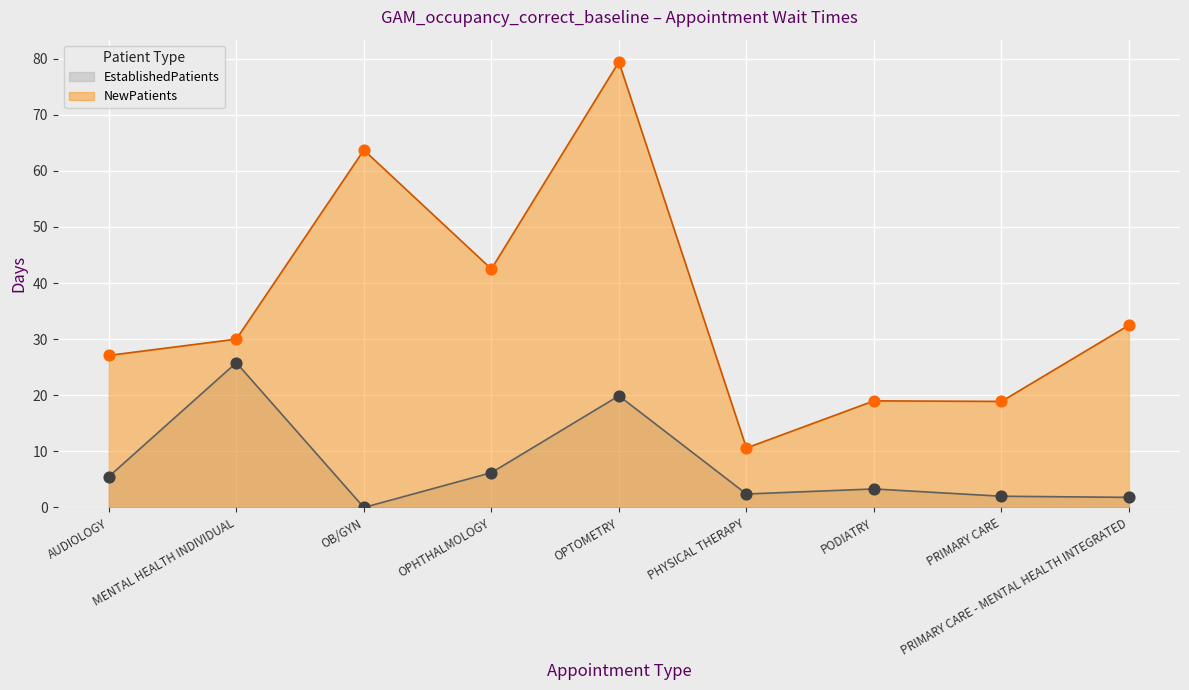

Is the value of EstablishedPatients at PODIATRY greater than the value of NewPatients at PODIATRY?

No